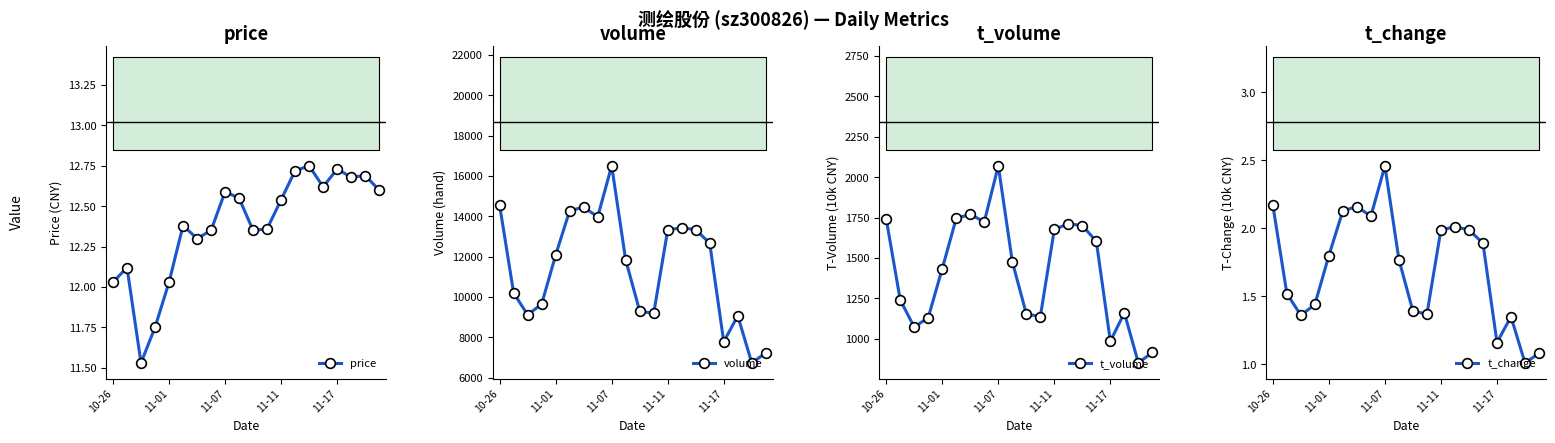

Does the chart display data point markers on the line(s)?

Yes